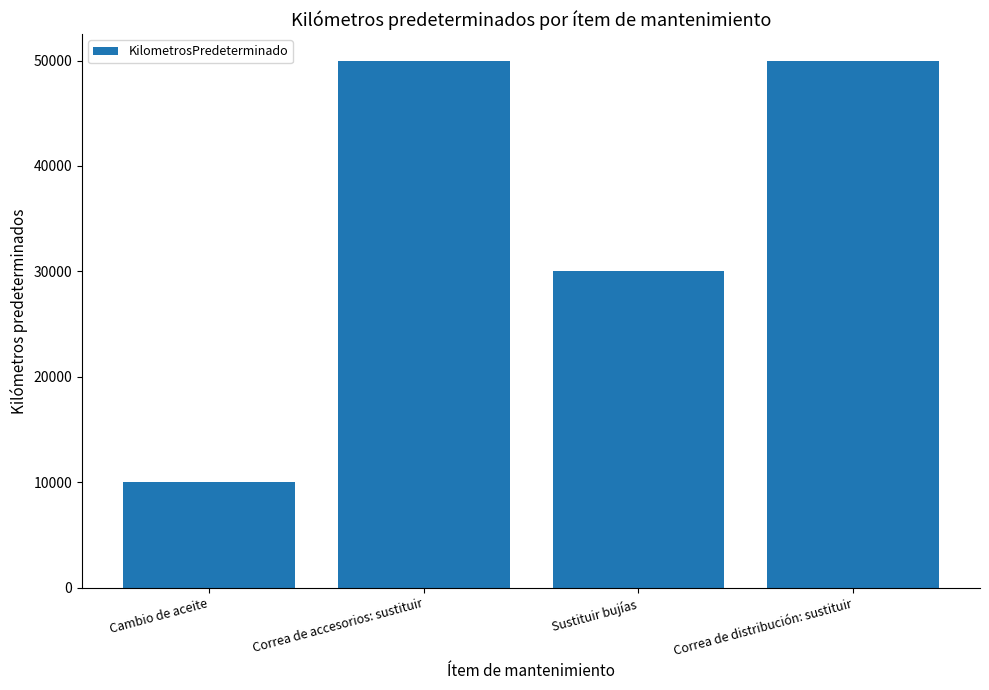

Reading right to left, list all the values displayed in this chart.

50000	30000	50000	10000